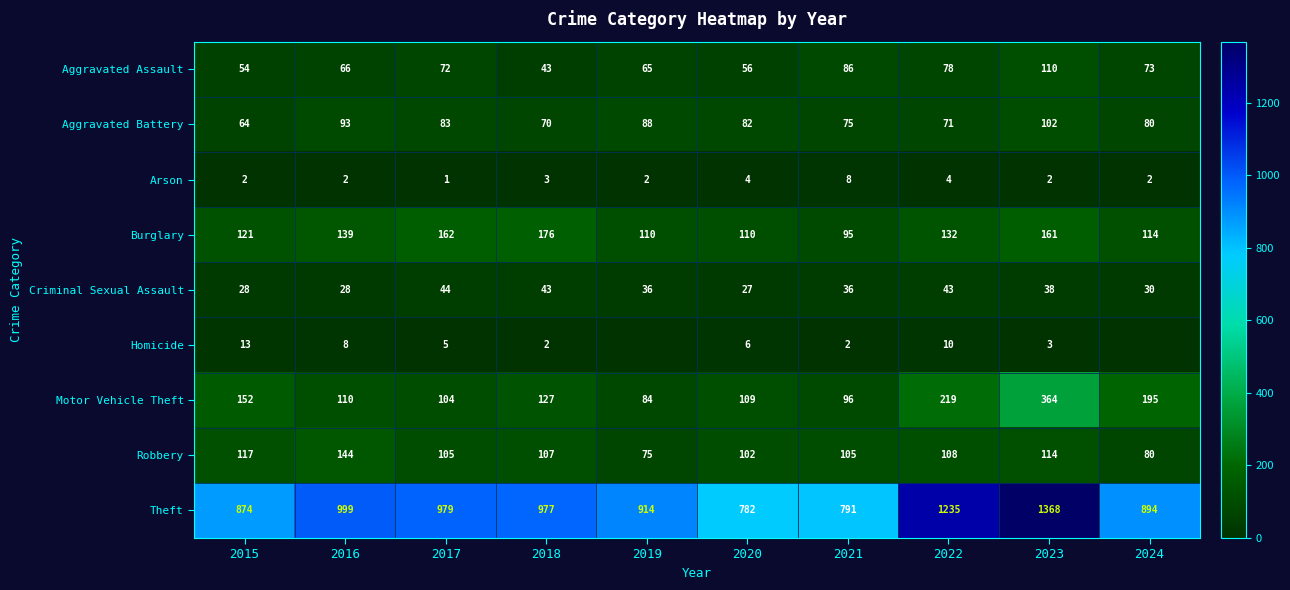

What is the difference between the Burglary values at 2022 and 2015?

11